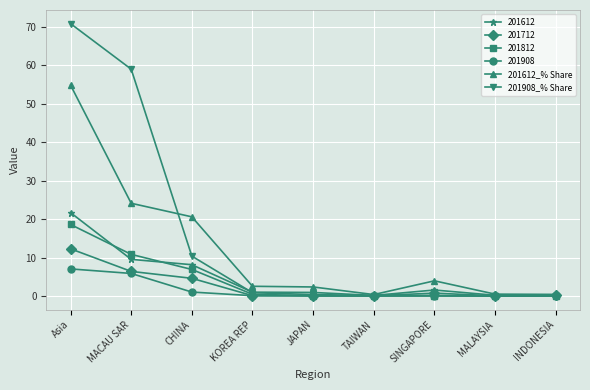

At which category is the sum across all series the highest?

Asia